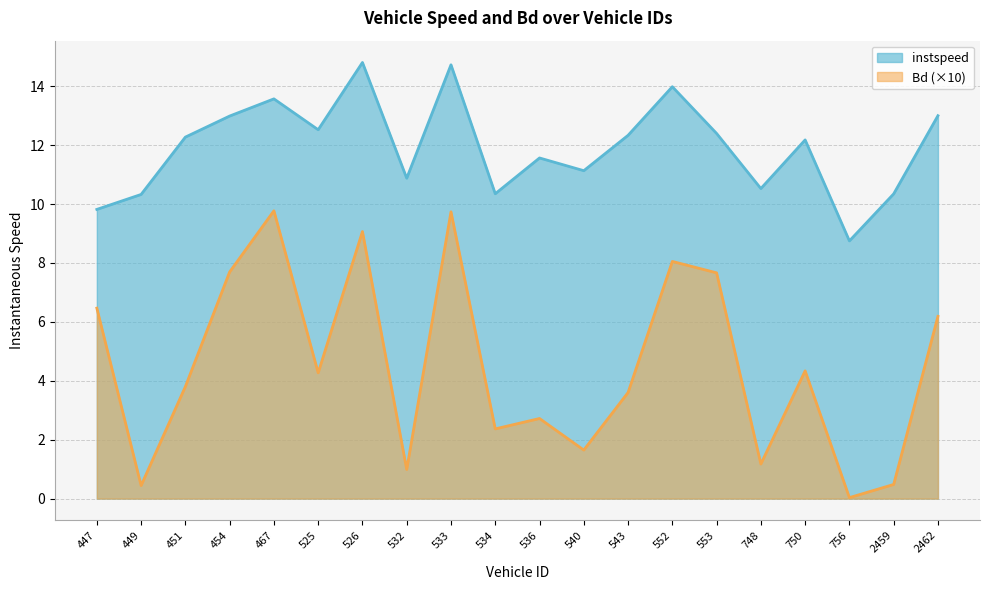

True or false: instspeed and Bd intersect in this chart.

False